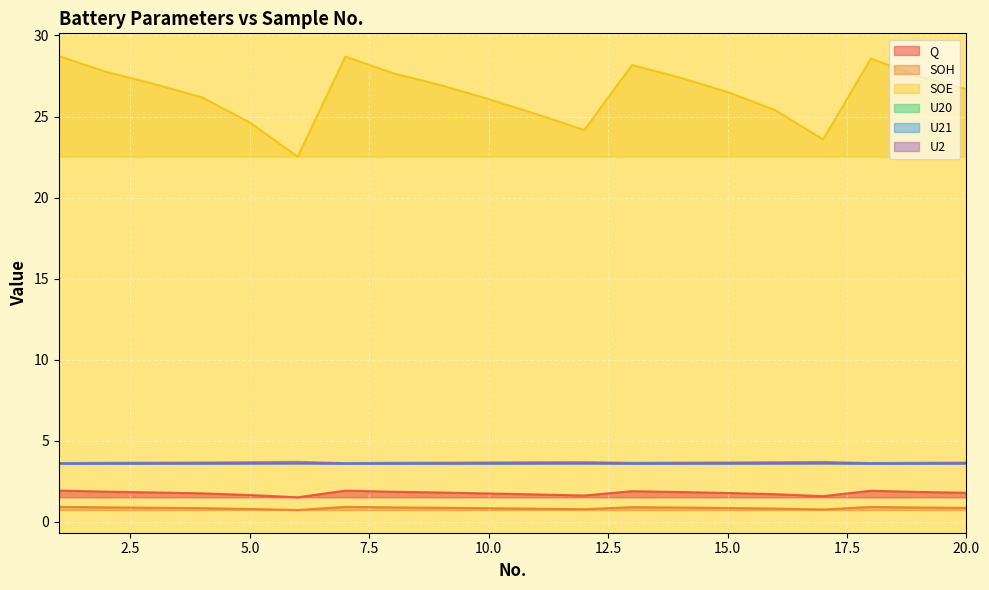

Rank the series at 19 from lowest to highest value.

SOH, Q, U21, U2, U20, SOE